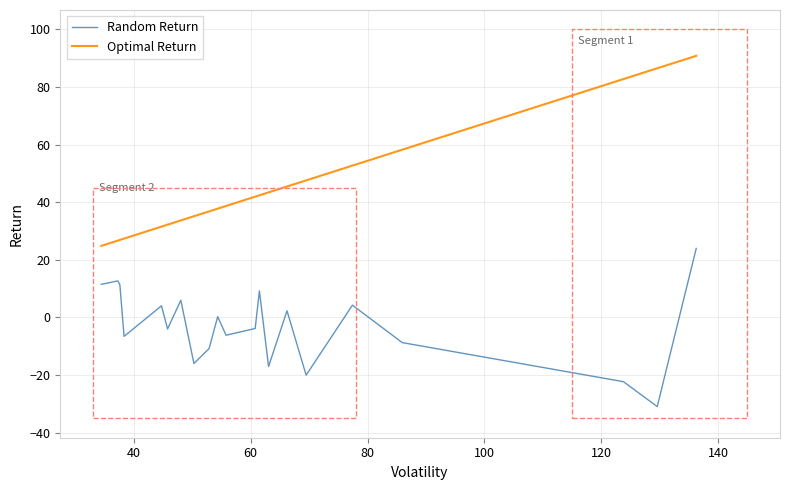

Rank the series by their maximum value, from lowest to highest.

Random Return, Optimal Return